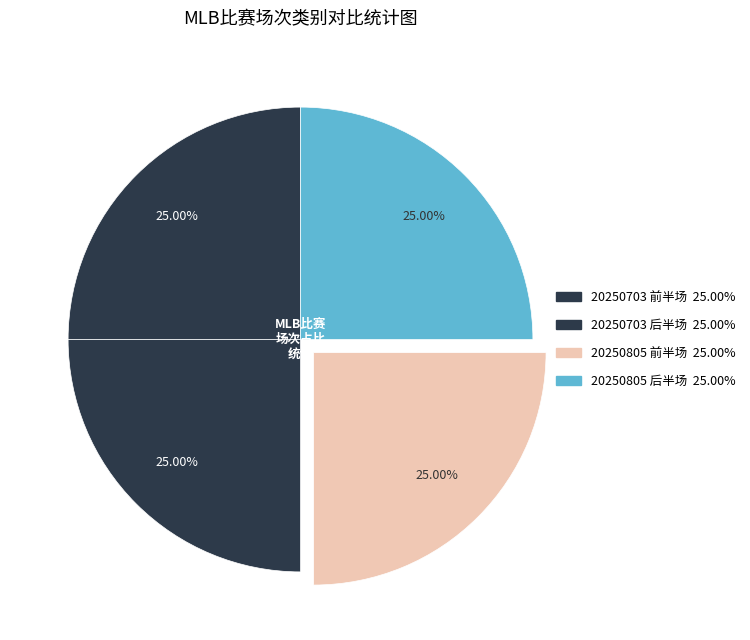

Count the number of slices in the pie.

4